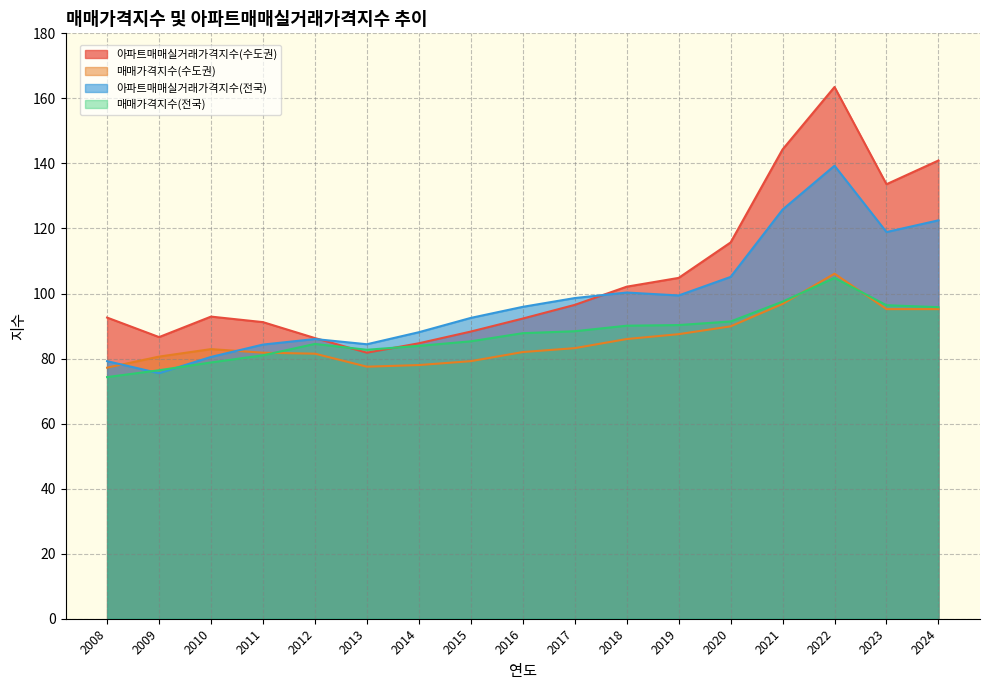

Reading left to right, extract all data points from this chart.

아파트매매실거래가격지수(수도권): 2008=92.6	2009=86.6	2010=92.9	2011=91.2	2012=86.3	2013=81.8	2014=84.7	2015=88.3	2016=92.3	2017=96.5	2018=102.1	2019=104.8	2020=115.7	2021=144.3	2022=163.5	2023=133.6	2024=140.9
매매가격지수(수도권): 2008=77.2	2009=80.6	2010=82.9	2011=81.8	2012=81.5	2013=77.5	2014=78.0	2015=79.2	2016=82.0	2017=83.2	2018=86.0	2019=87.5	2020=89.9	2021=96.8	2022=106.1	2023=95.2	2024=95.2
아파트매매실거래가격지수(전국): 2008=79.2	2009=75.5	2010=80.5	2011=84.3	2012=86.0	2013=84.4	2014=88.1	2015=92.5	2016=95.9	2017=98.6	2018=100.3	2019=99.4	2020=105.1	2021=125.8	2022=139.3	2023=118.9	2024=122.5
매매가격지수(전국): 2008=74.3	2009=76.4	2010=78.8	2011=81.0	2012=84.5	2013=82.7	2014=83.9	2015=85.3	2016=87.8	2017=88.4	2018=90.1	2019=90.3	2020=91.4	2021=97.5	2022=104.8	2023=96.4	2024=95.8